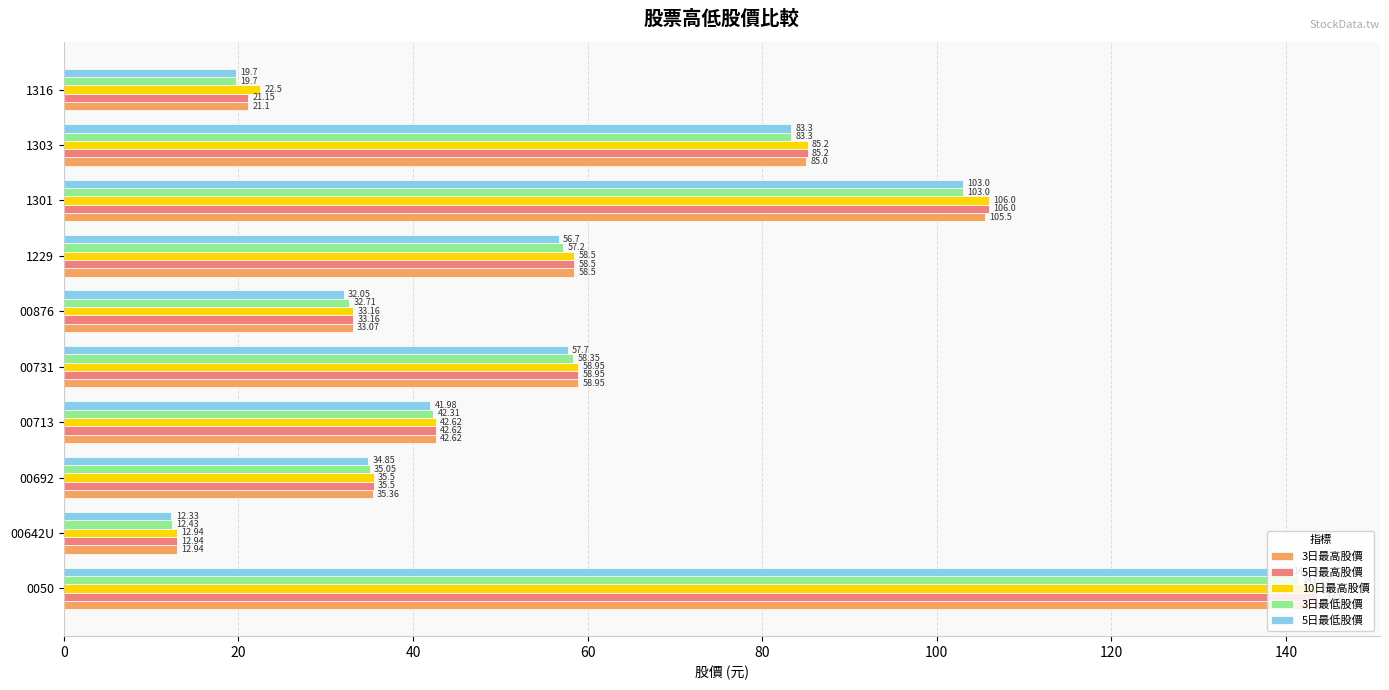

What is the average value of the 3日最高股價 series?

59.6